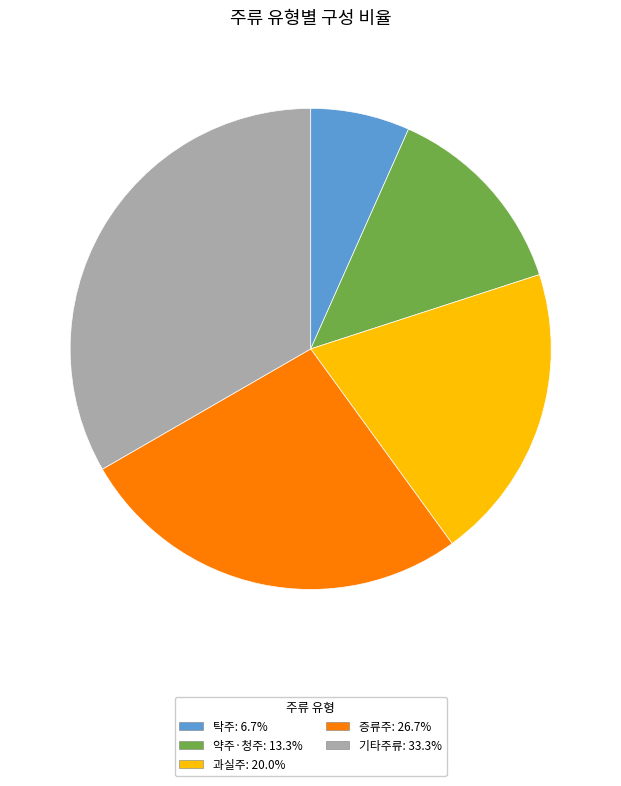

The 증류주 slice represents 27% of the pie. True or false?

True